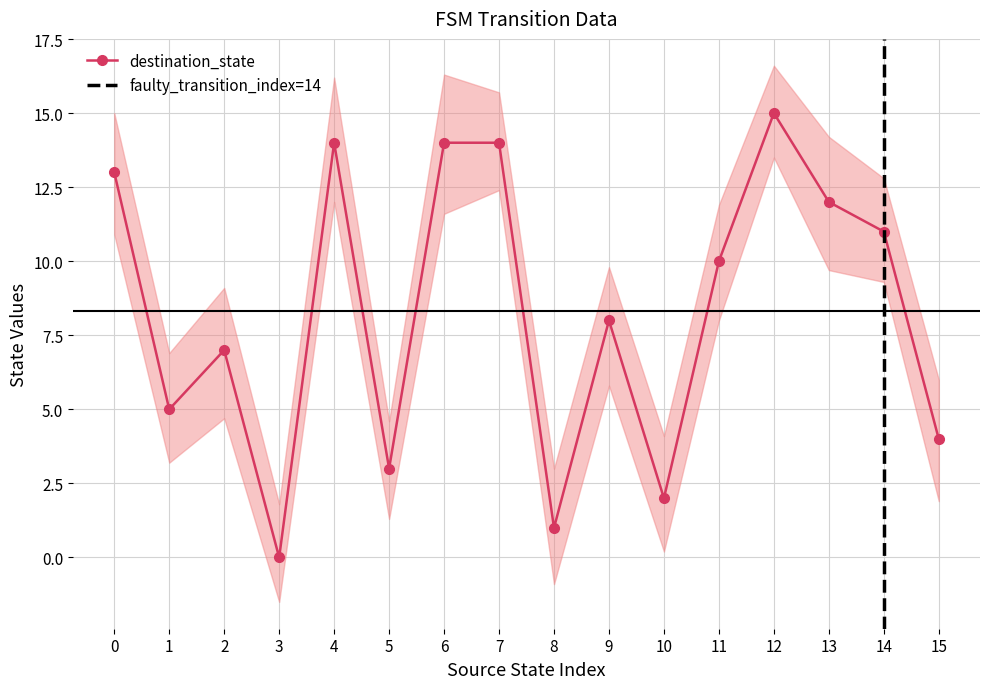

The value at 5 is 2. True or false?

False